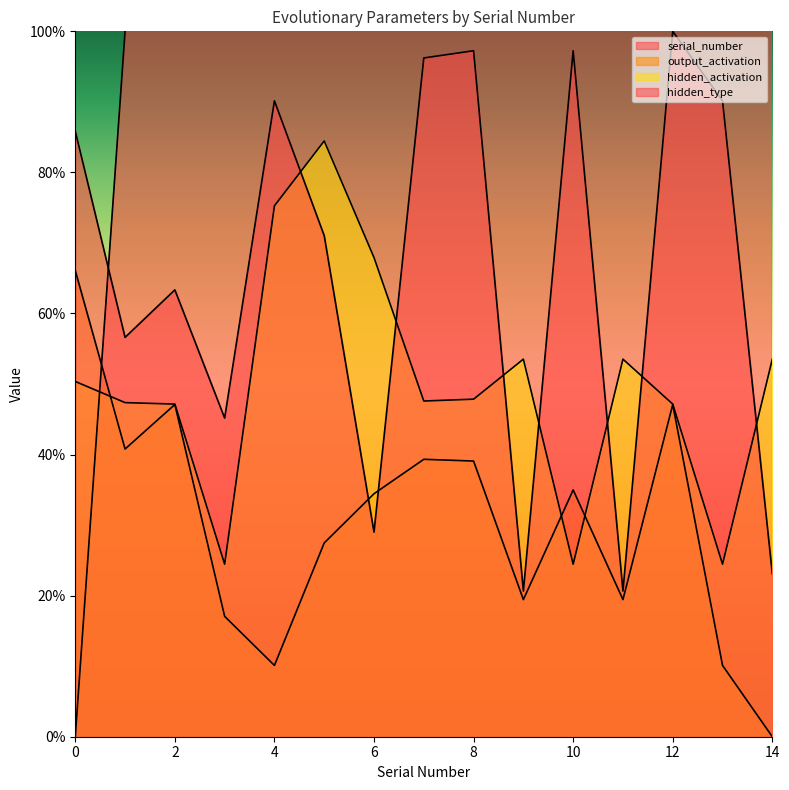

List the series in order of their peak value, lowest first.

output_activation, hidden_activation, hidden_type, serial_number